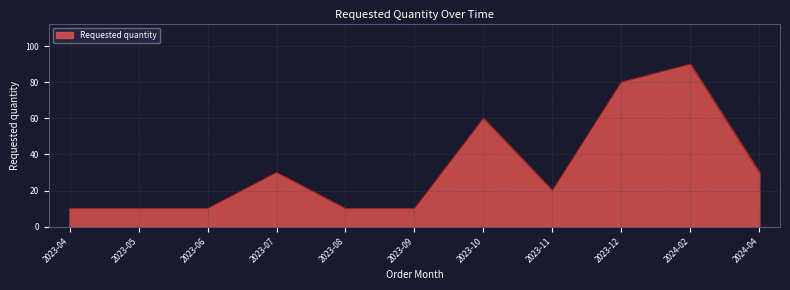

Is it true that the value at 2023-11 is 8?

False